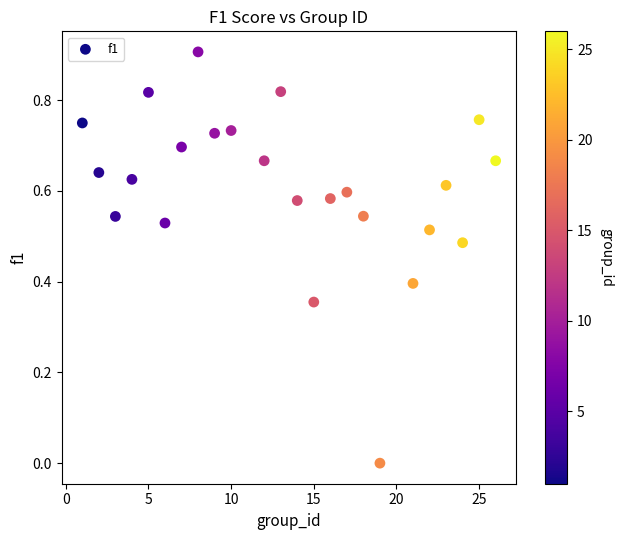

How many points are shown in the scatter plot?

24